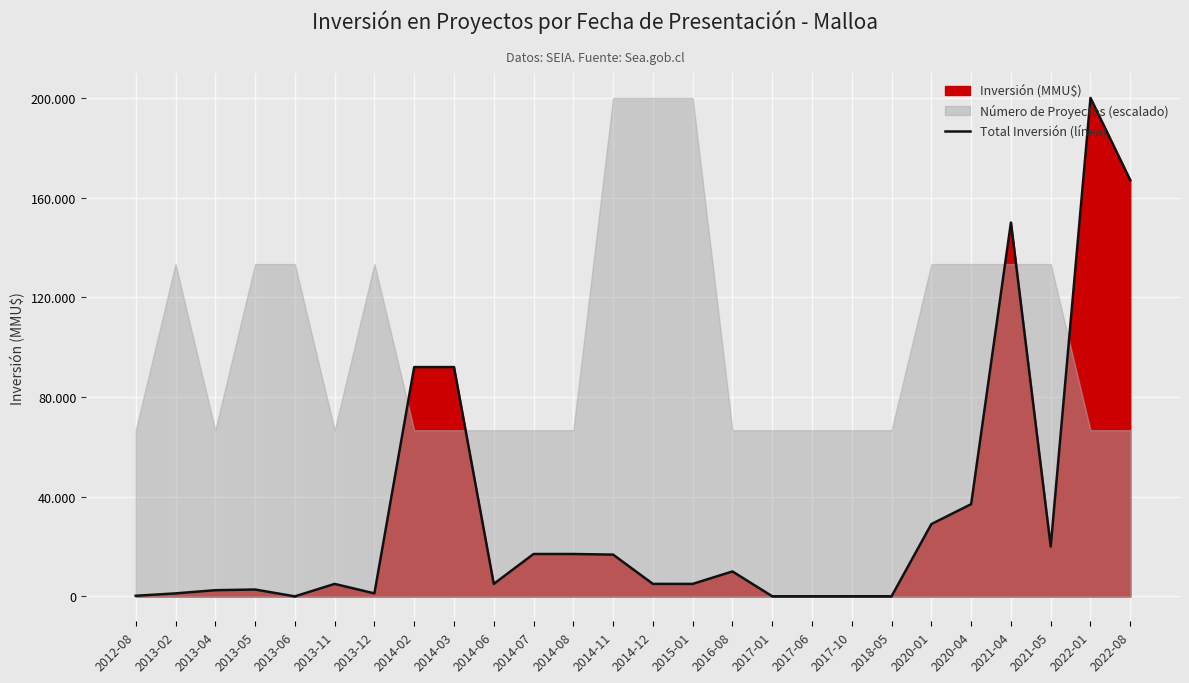

Where is the first local maximum?

2013-05